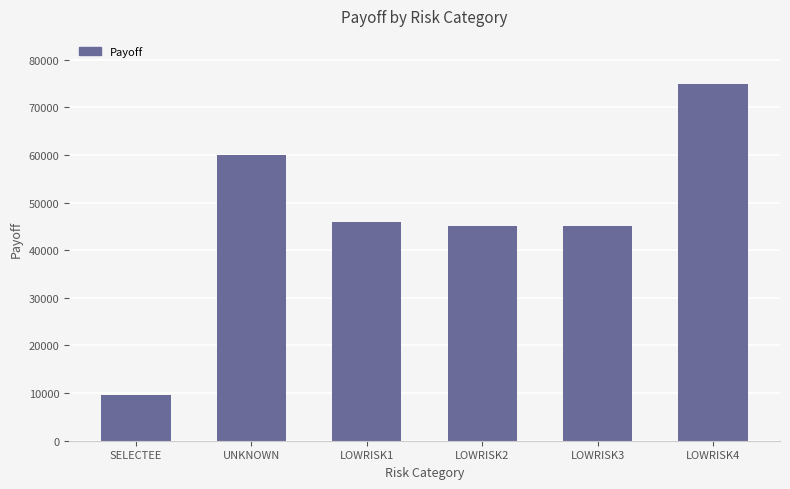

Count the number of values greater than 45942.

3